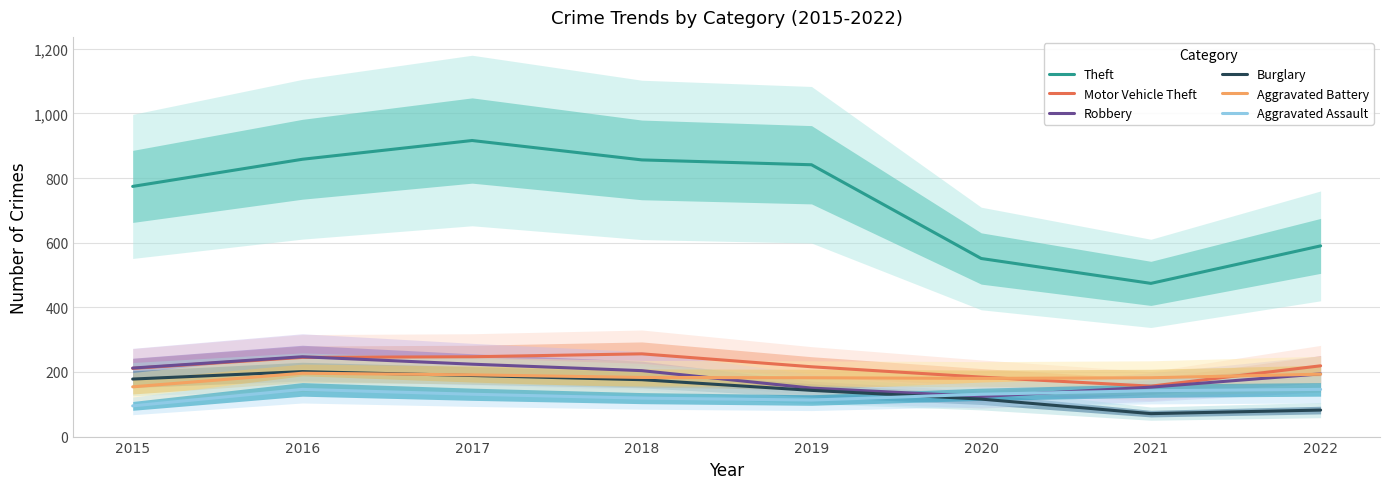

What is the total value across all series at 2019?

1645